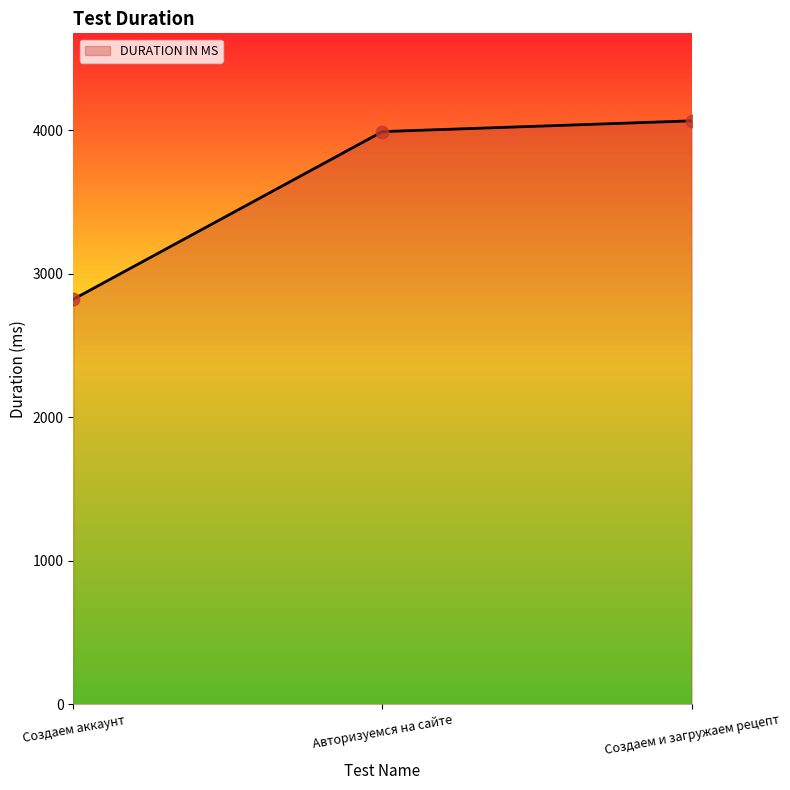

Between Создаем и загружаем рецепт and Создаем аккаунт, which is larger?

Создаем и загружаем рецепт